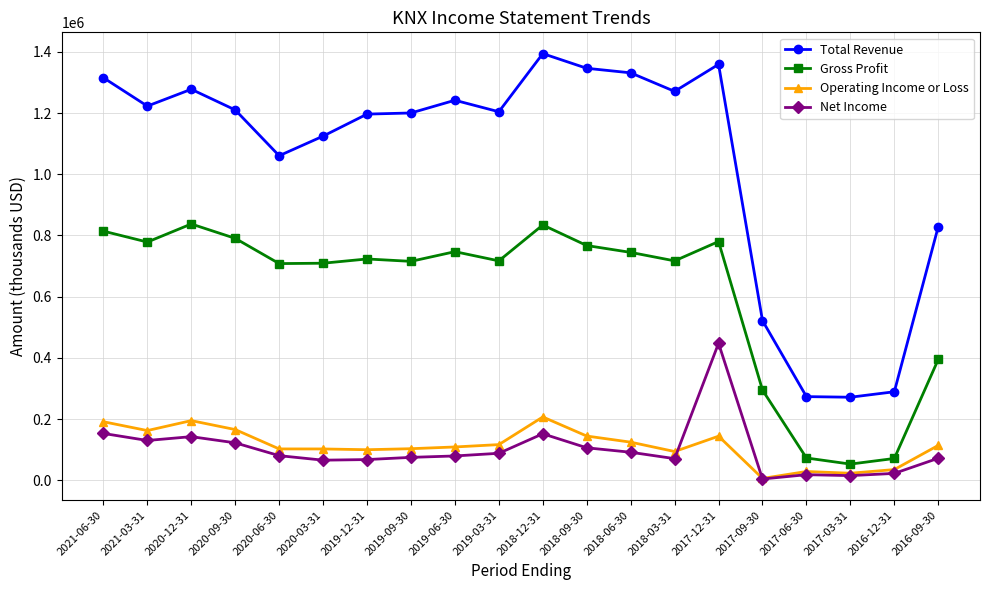

How many times do Net Income and Operating Income or Loss cross each other?

2